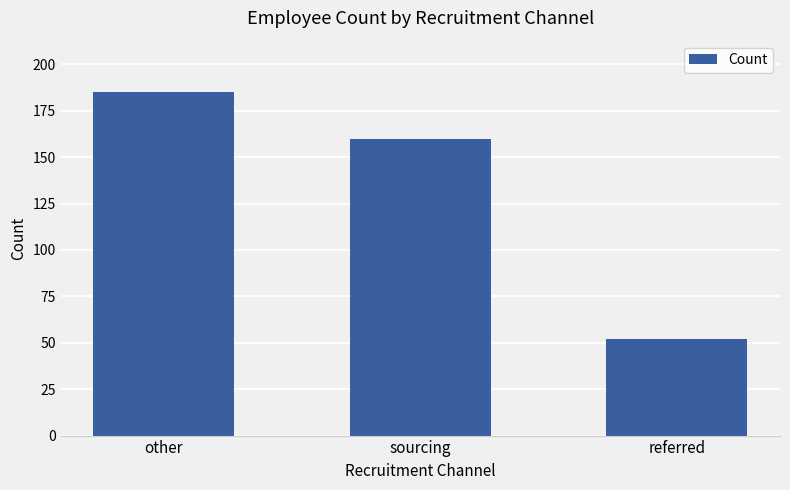

What is the difference between the values at referred and sourcing?

108